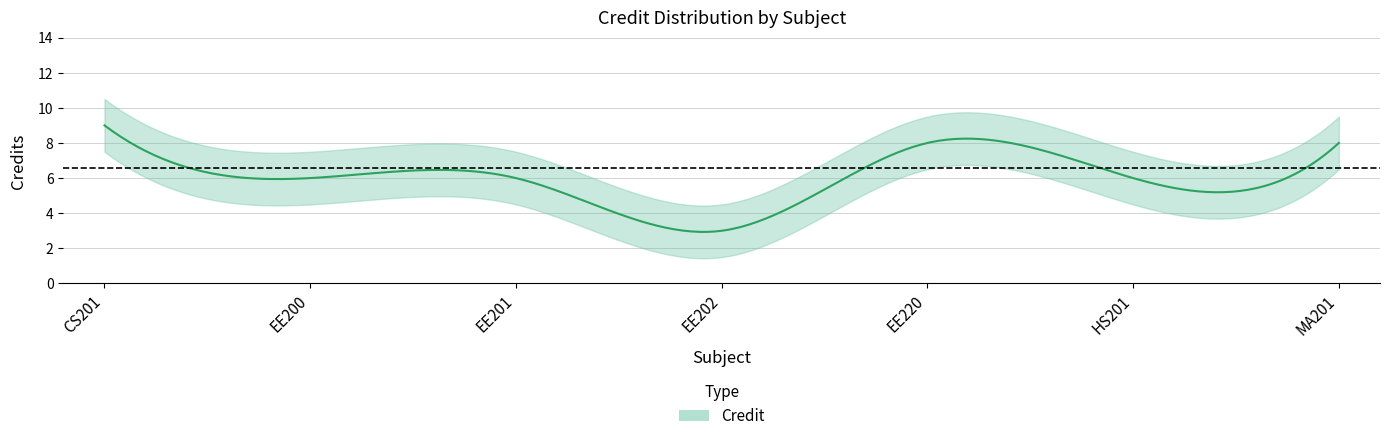

At which label is the value closest to 6?

EE200